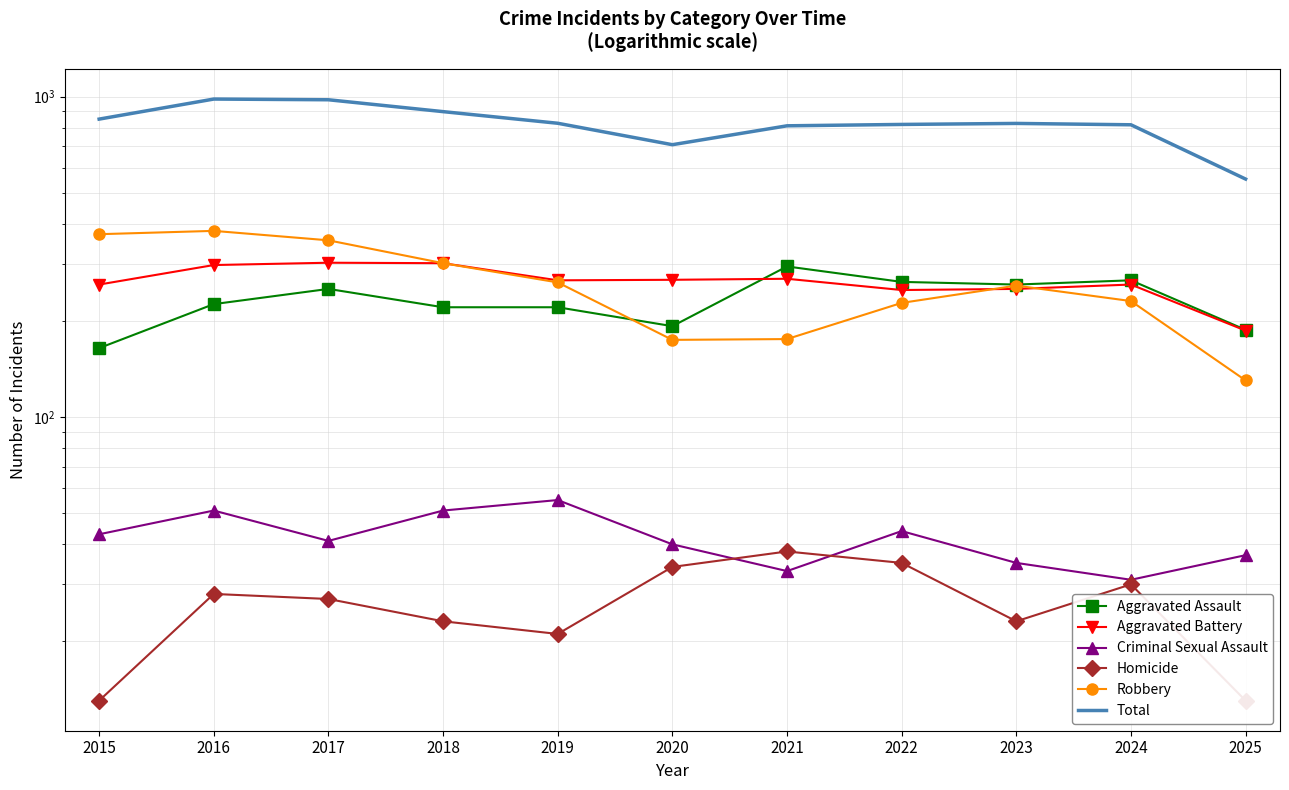

What is the difference between the maximum and minimum values in the Homicide series?

25